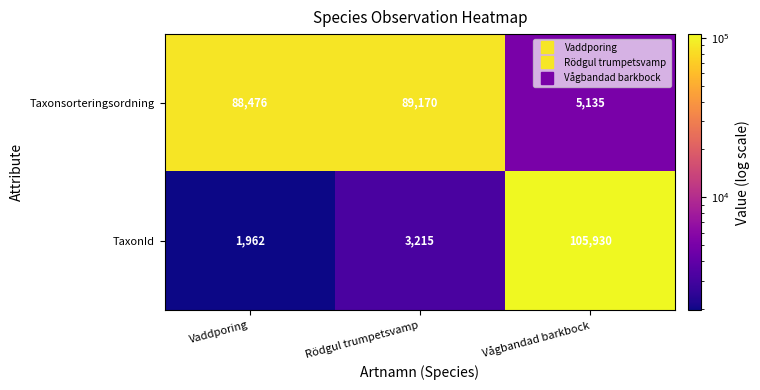

The value of TaxonId at Vågbandad barkbock is 145019. True or false?

False